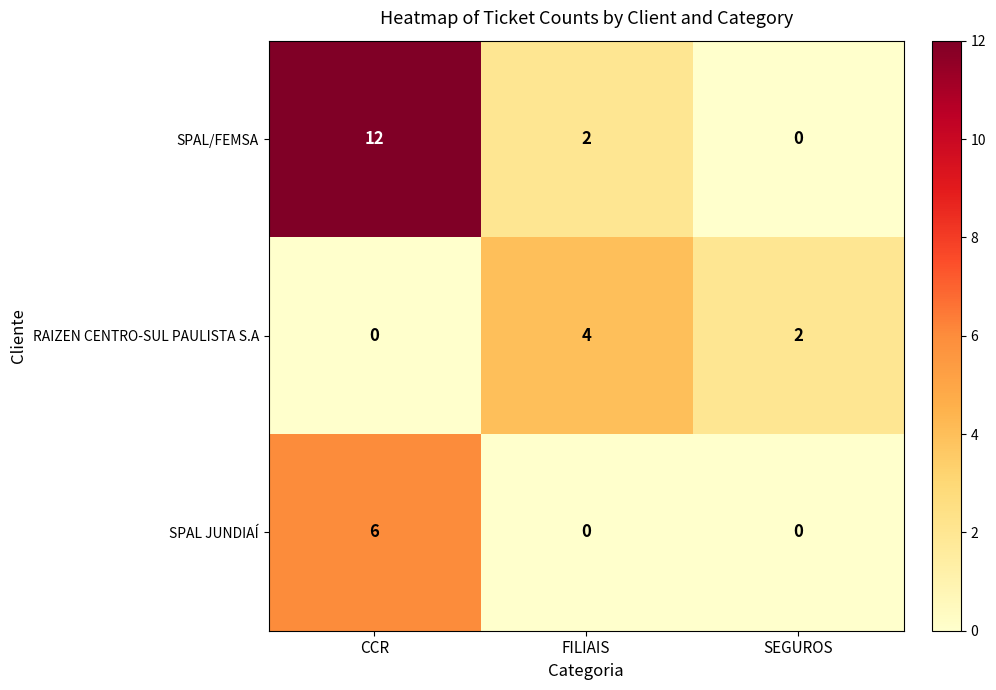

List the series in order of their peak value, highest first.

SPAL/FEMSA, SPAL JUNDIAÍ, RAIZEN CENTRO-SUL PAULISTA S.A